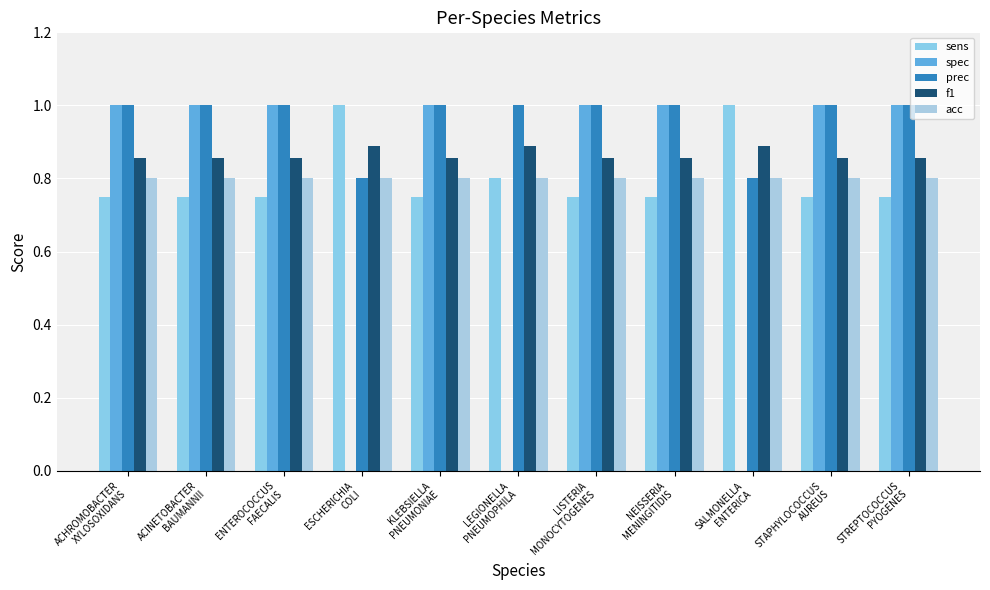

How many groups of bars are there?

11